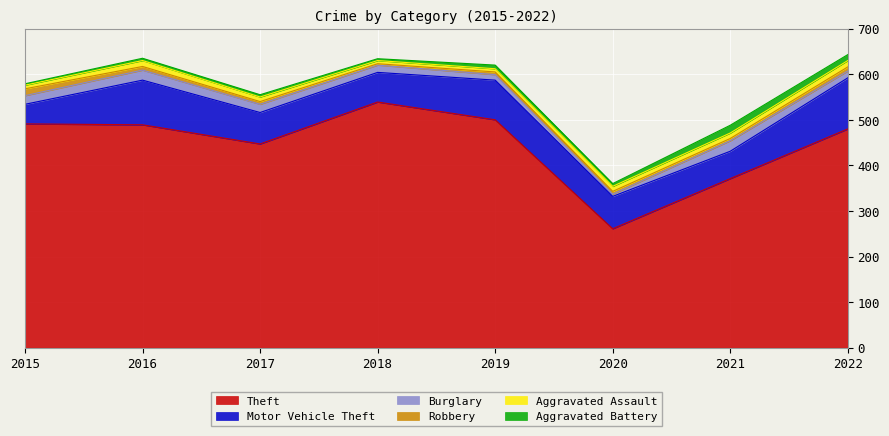

At which label is Motor Vehicle Theft closest to 77?

2020